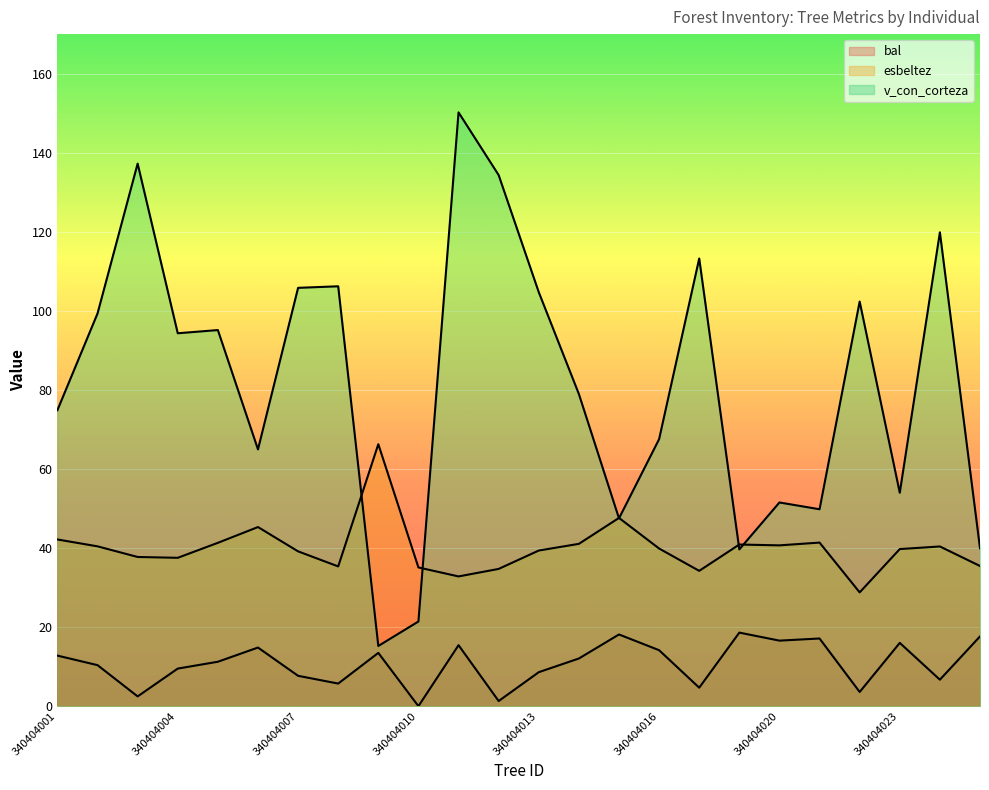

True or false: esbeltez has a value of 61.5 at 340404006.

False